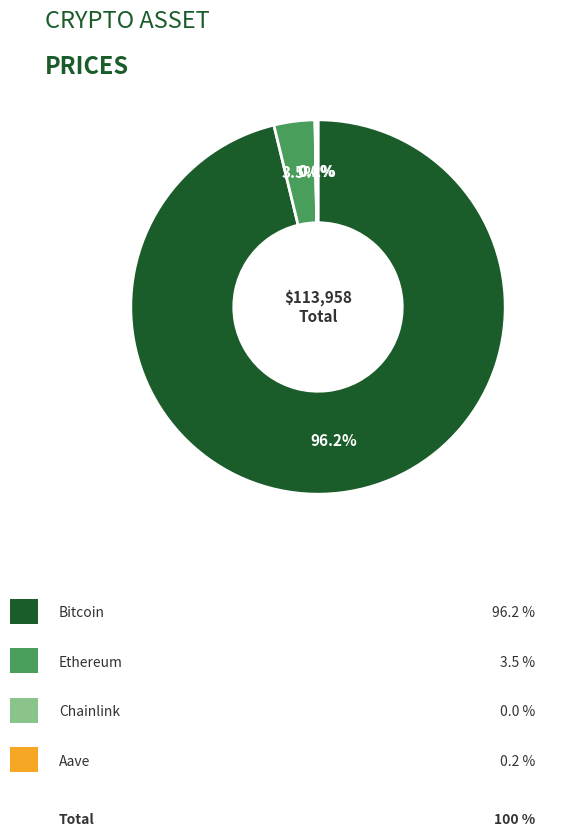

Is there a majority slice in this chart?

Yes